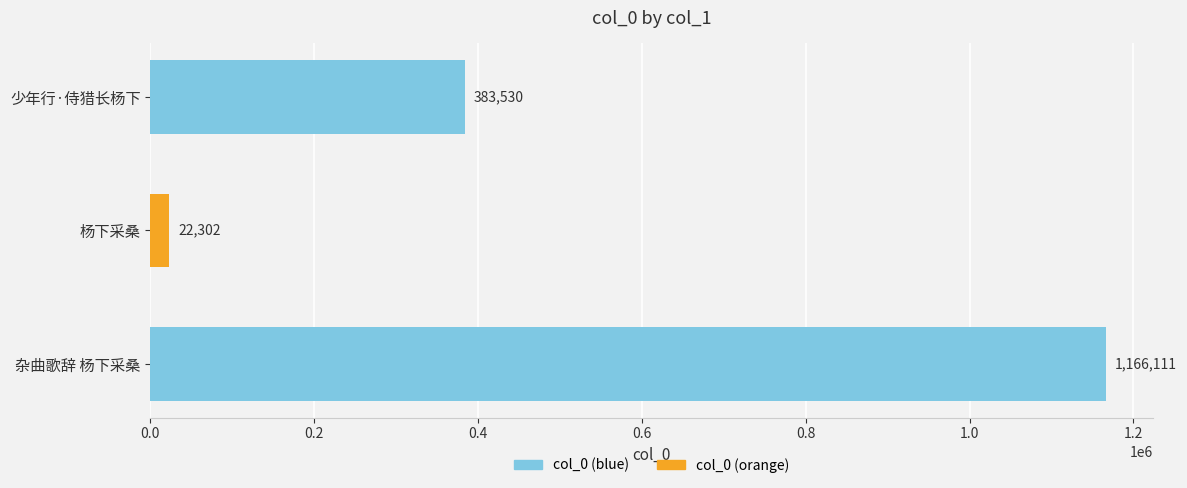

True or false: the data shows 1166111 at 杂曲歌辞 杨下采桑.

True